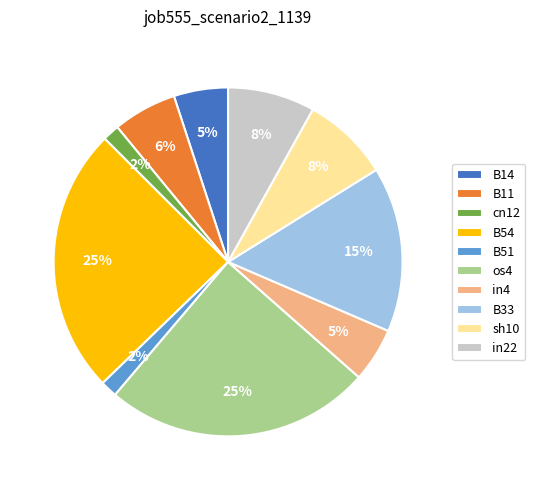

To the nearest percent, what is the difference between the largest and smallest slice percentages?

23%